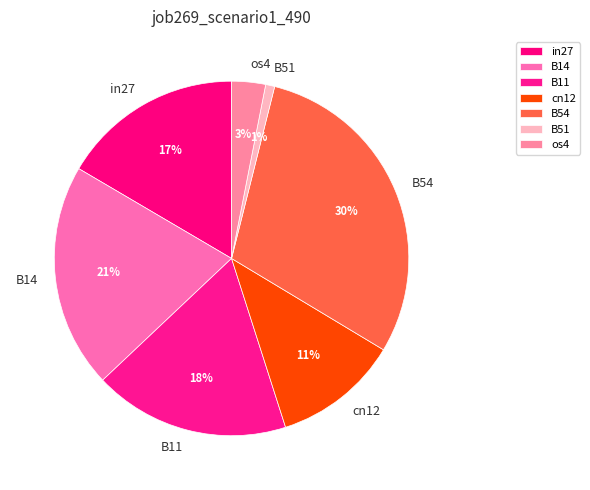

Does B11 account for over 50% of the chart?

No